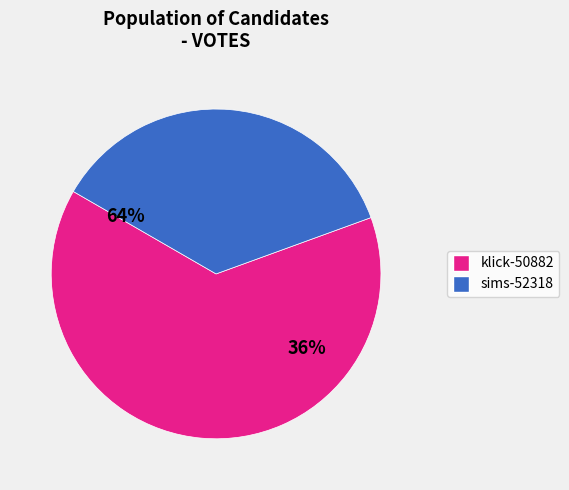

The klick-50882 slice represents 64% of the pie. True or false?

True